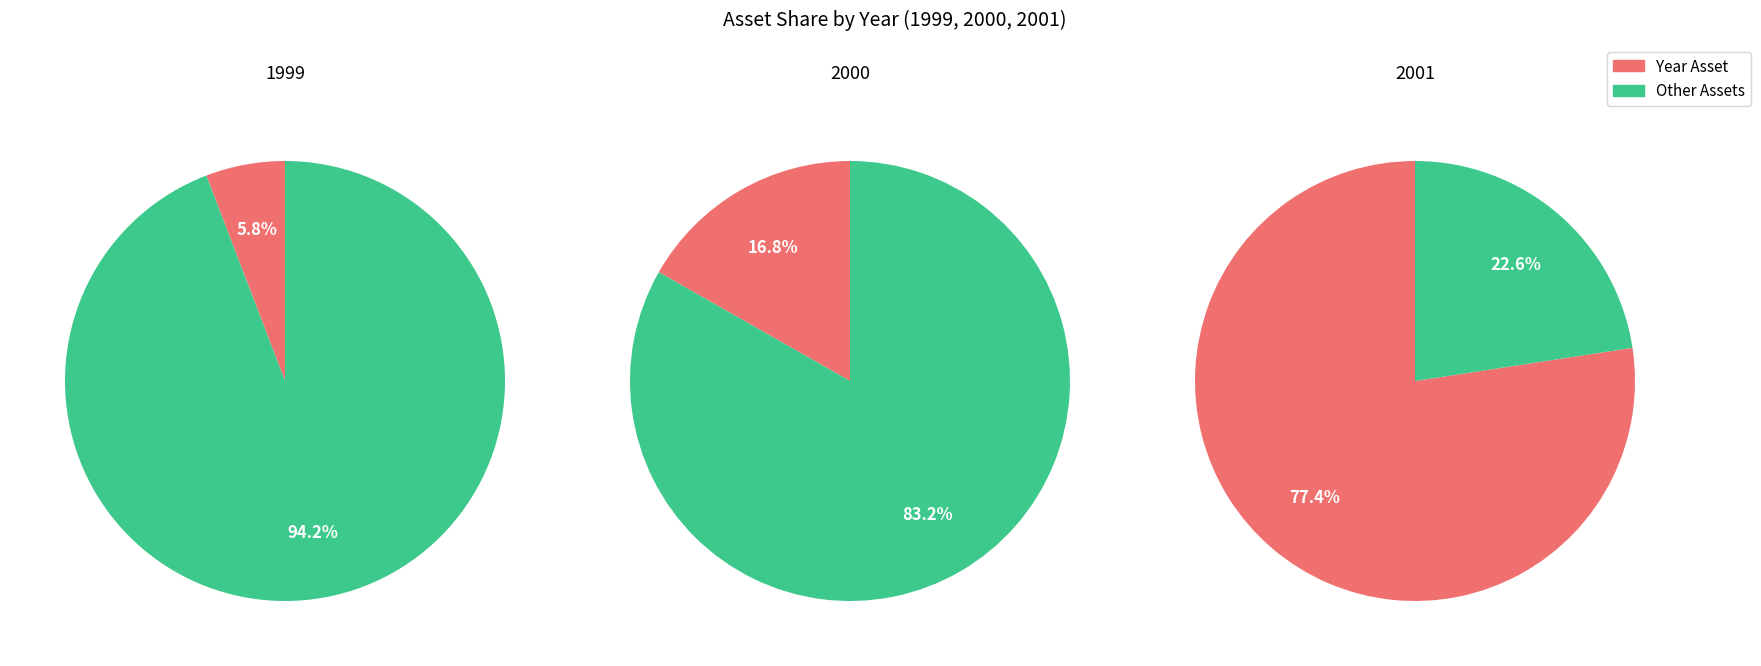

True or false: 1999 accounts for 13% of the total.

False